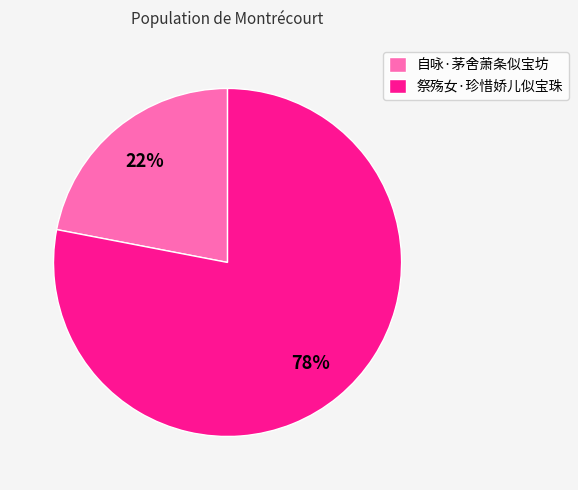

How many slices are in this pie chart?

2